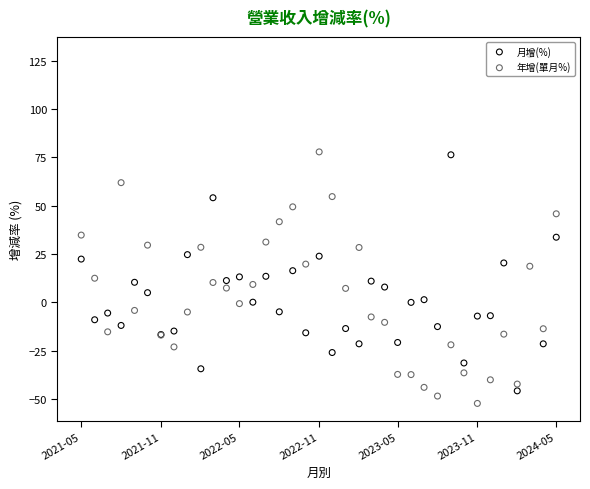

What is the total value across all series at 2023-05?

-57.9